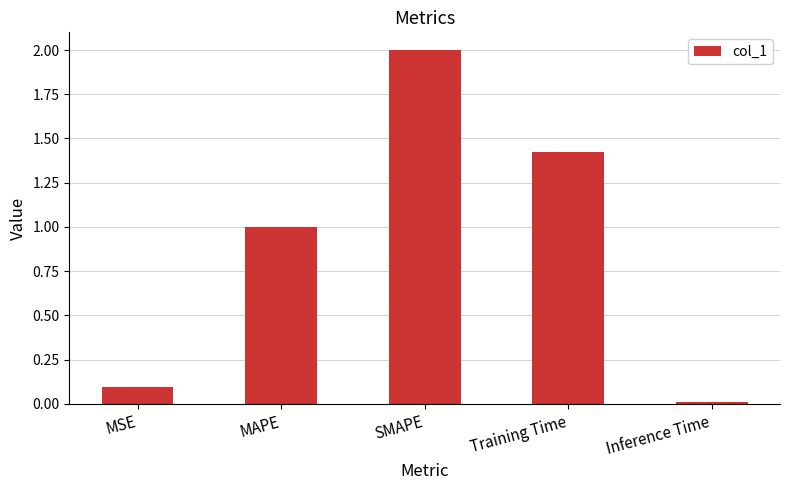

What position from the left is SMAPE?

3